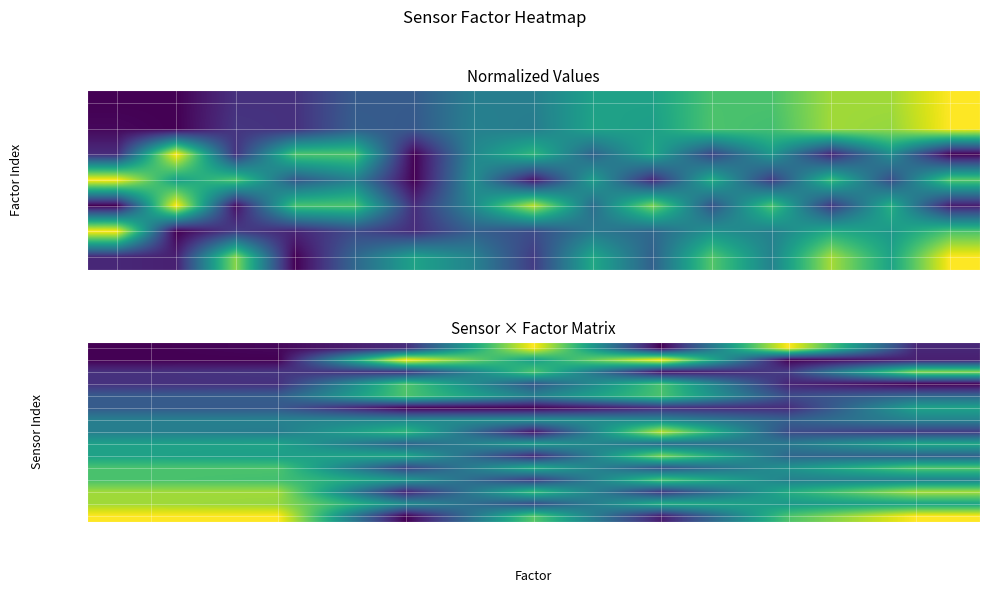

Which series changed the most between x_offset and y_offset?

11008